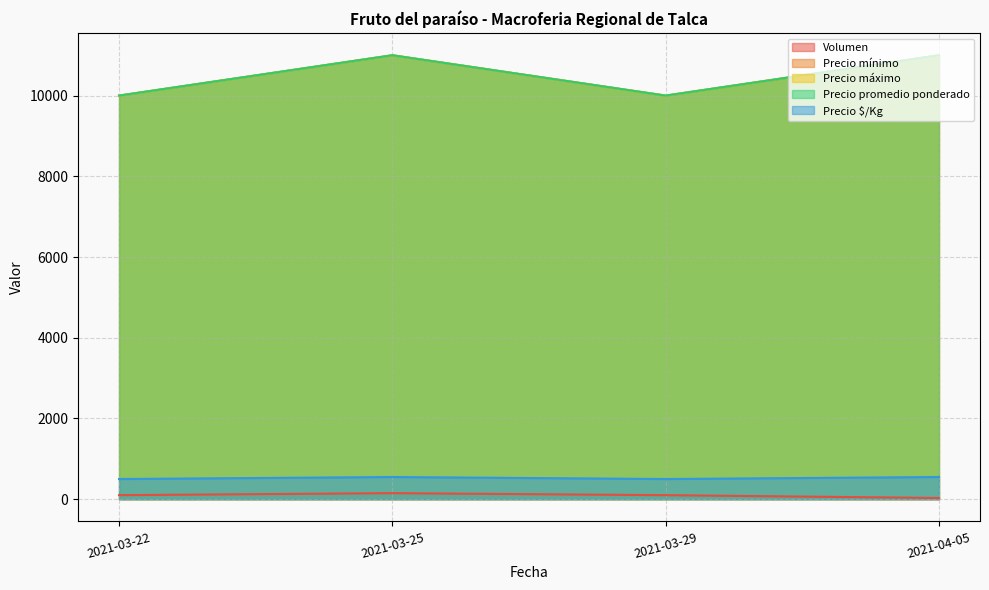

Between 2021-03-25 and 2021-04-05, which is larger?

2021-03-25